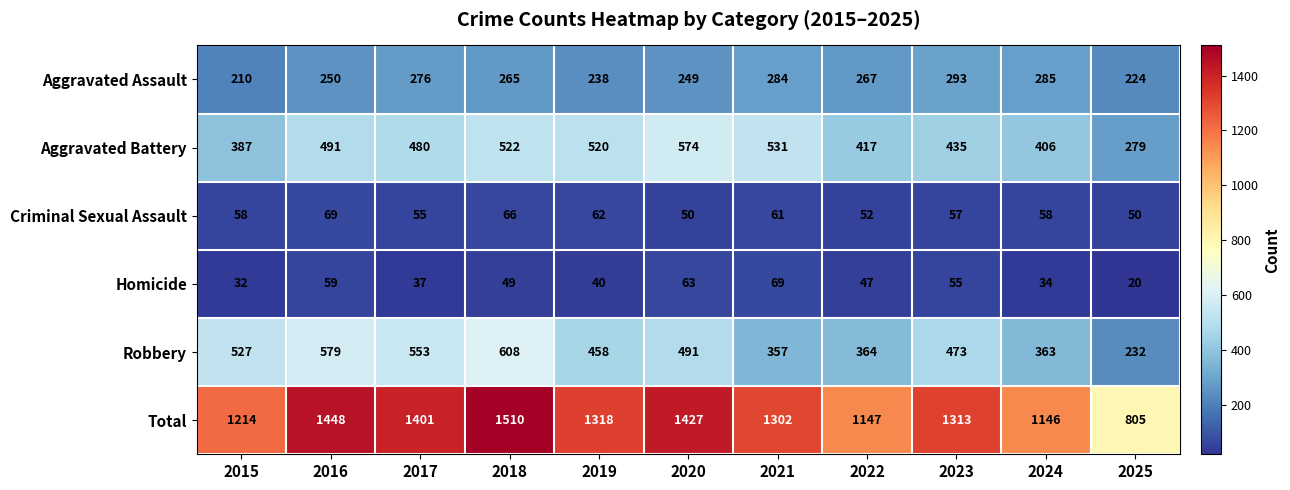

What is the minimum value for Aggravated Assault?

210